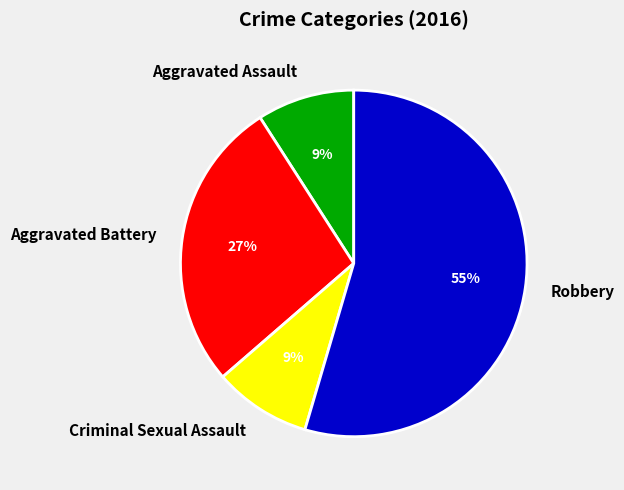

What is the majority slice?

Robbery